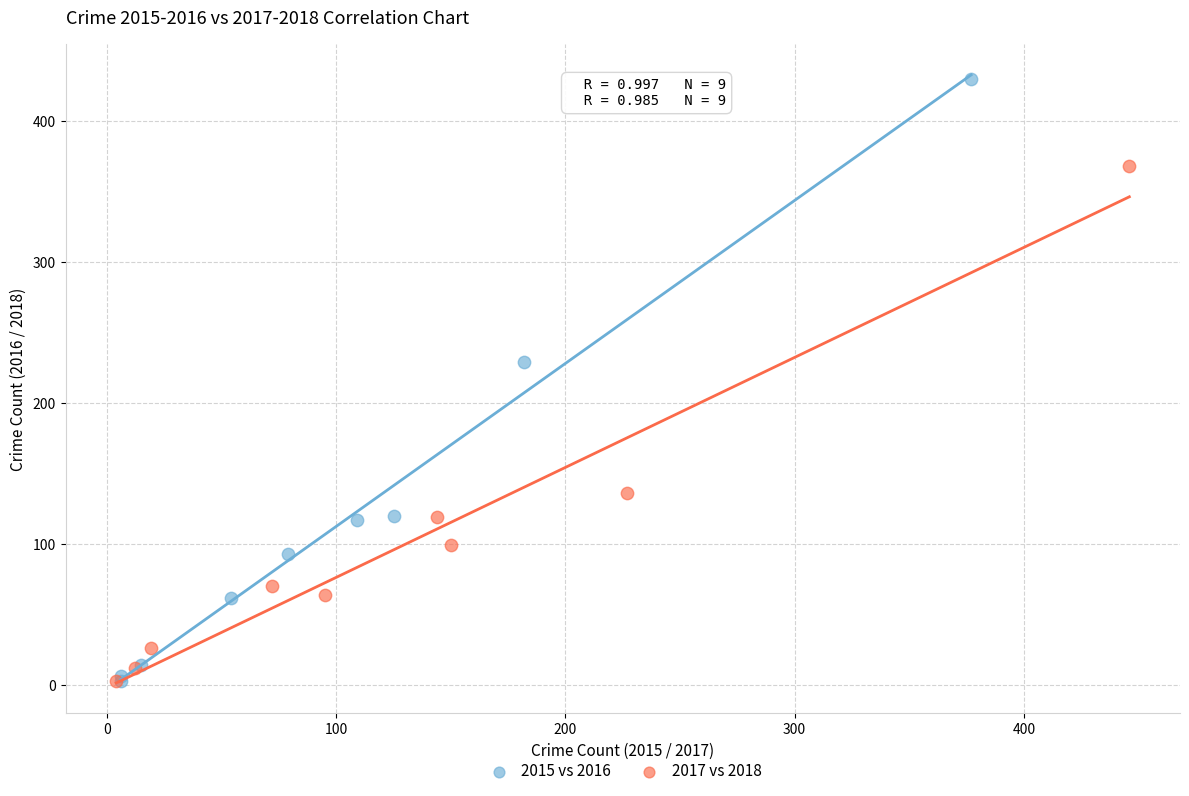

Which series reaches the maximum Y coordinate?

2015 vs 2016